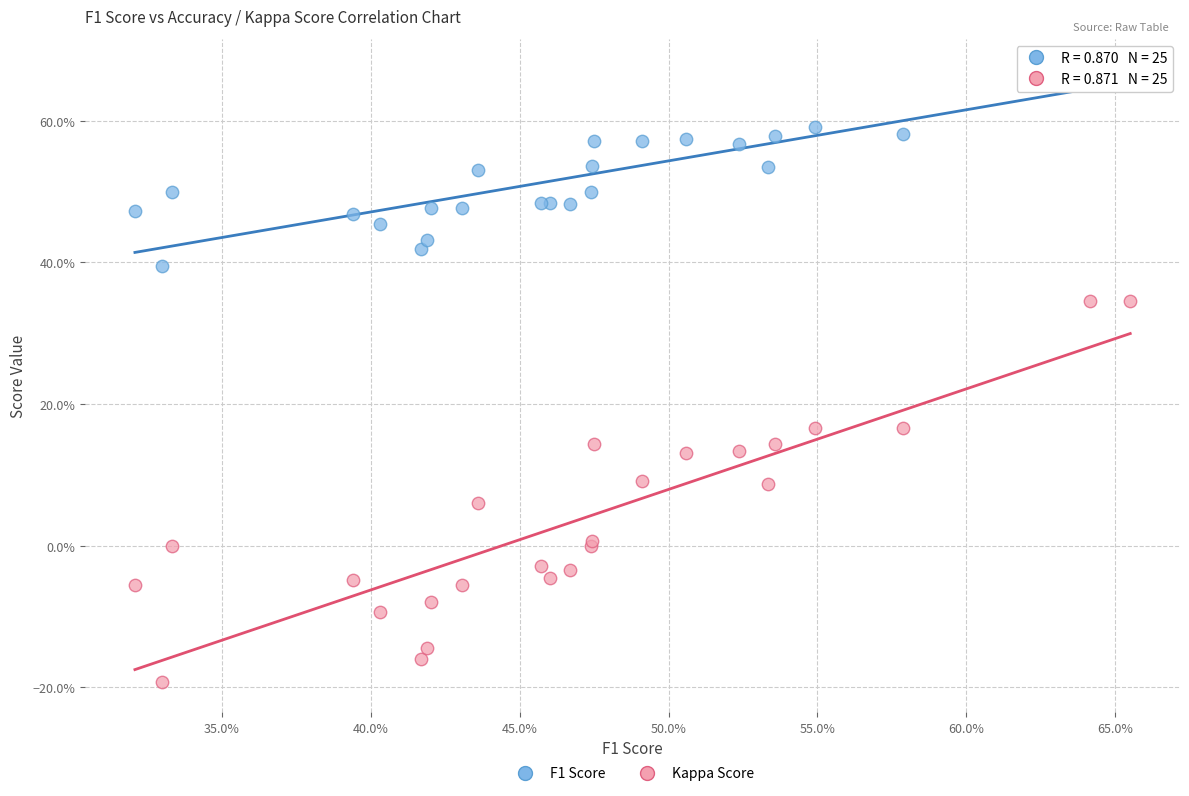

Which series contains the highest Y value?

F1 Score